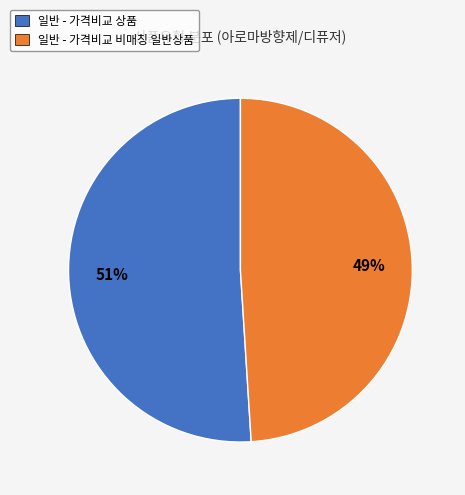

How many slices are in this pie chart?

2